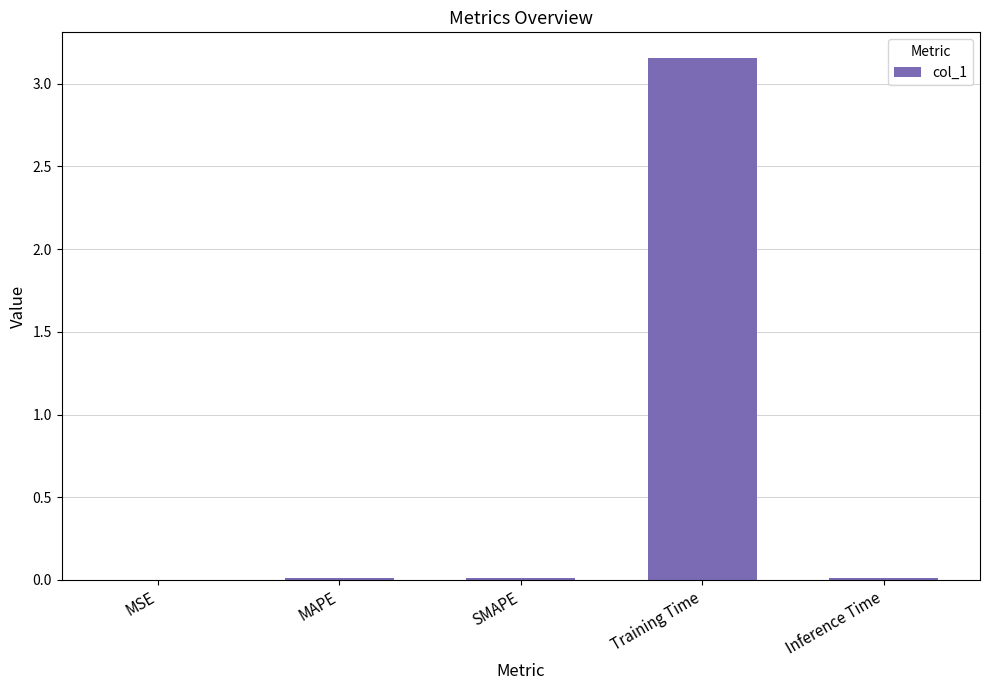

Is it true that the value at MSE is 0.0?

True